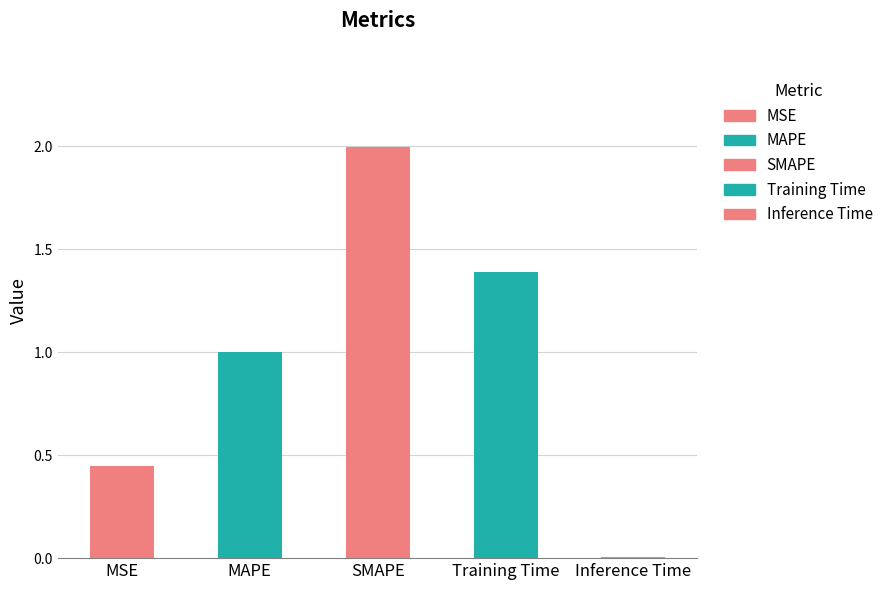

Between MAPE and Training Time, which is larger?

Training Time